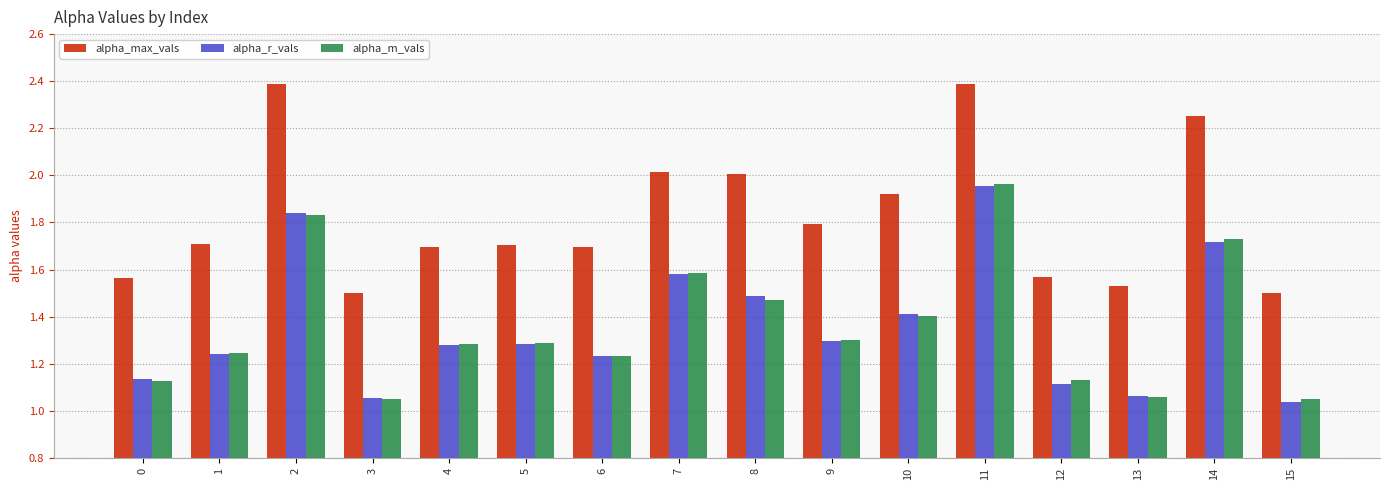

The value of alpha_max_vals at 7 is 1.2. True or false?

False